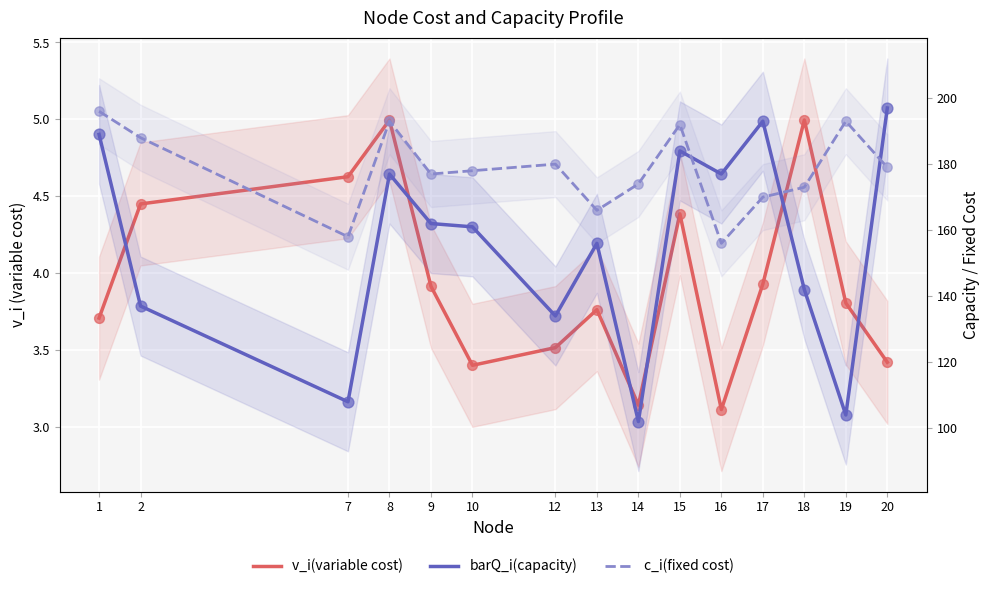

At how many categories does at least one series exceed 106?

15